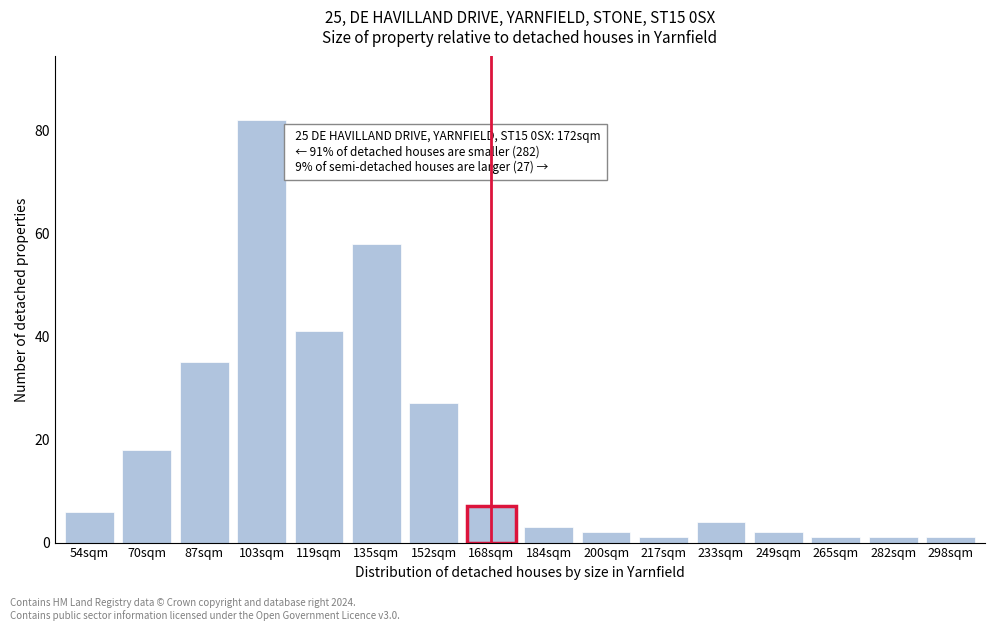

Reading right to left, list all the values displayed in this chart.

1	1	1	2	4	1	2	3	7	27	58	41	82	35	18	6